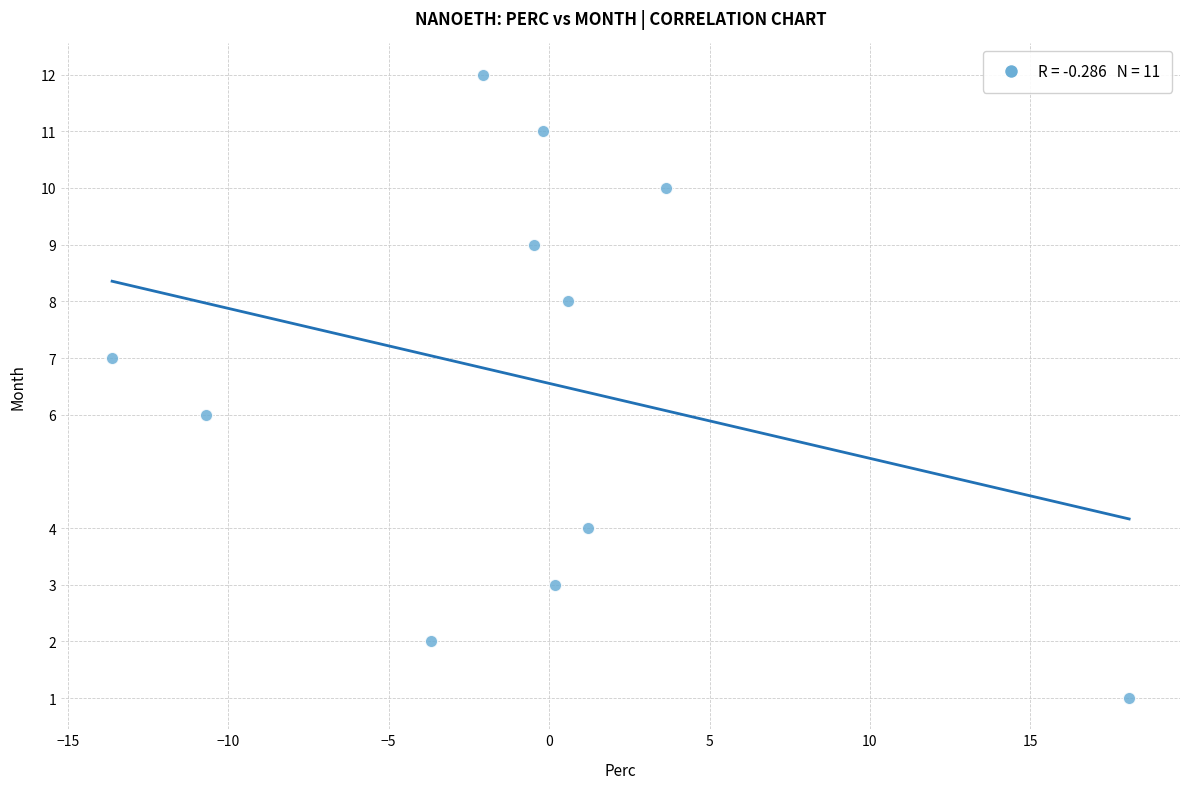

What is the range of Y values (max minus min)?

11